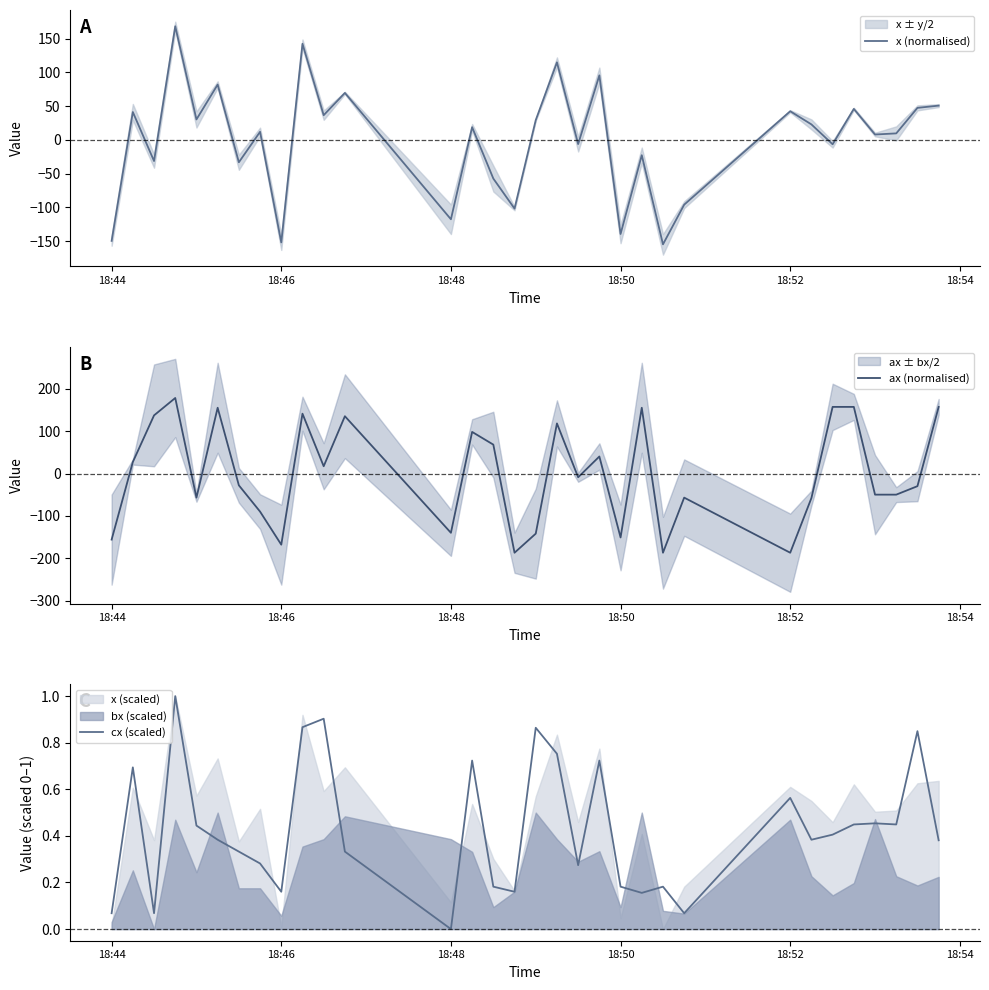

What is the highest value of the x (normalised) series?

168.5